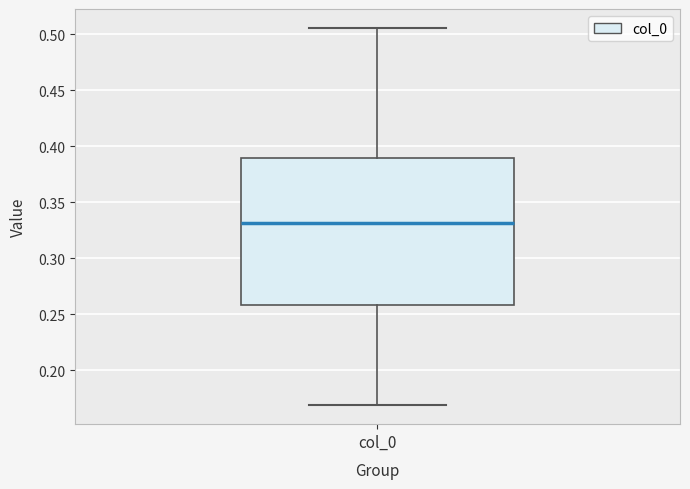

Where does the lower whisker of the box for col_0 end on the y-axis? The values are not printed on the chart, so give them approximately, as read against the axis.

0.170